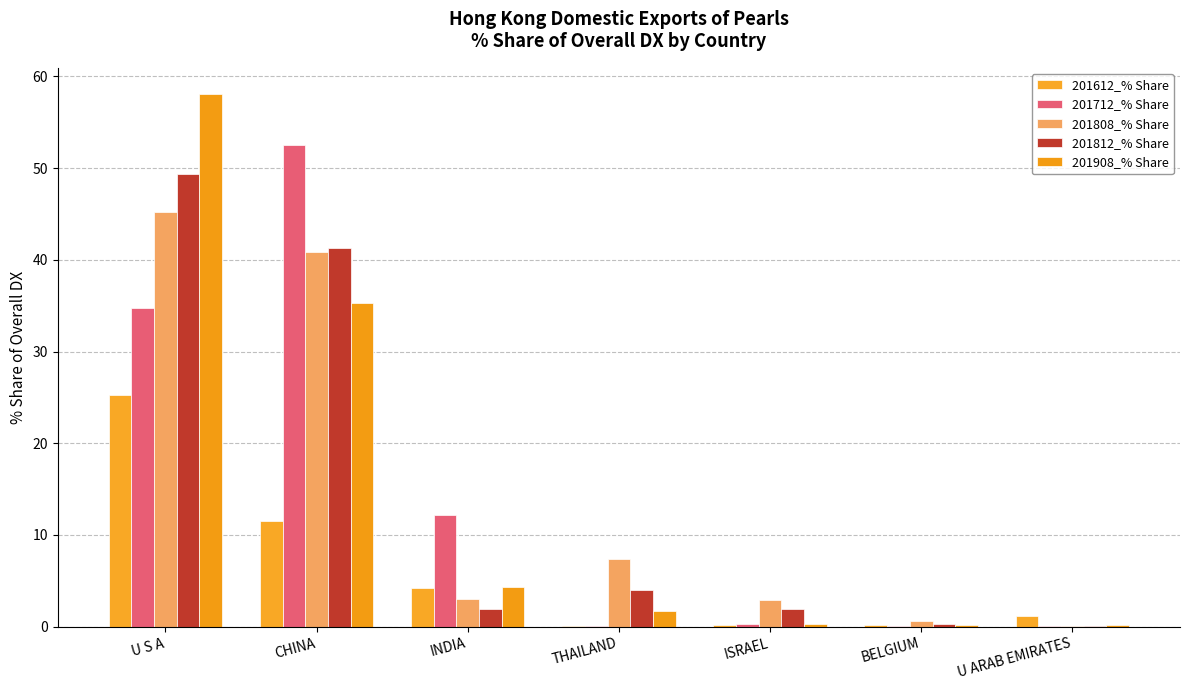

True or false: 201612_% Share has a value of 11.5 at CHINA.

True